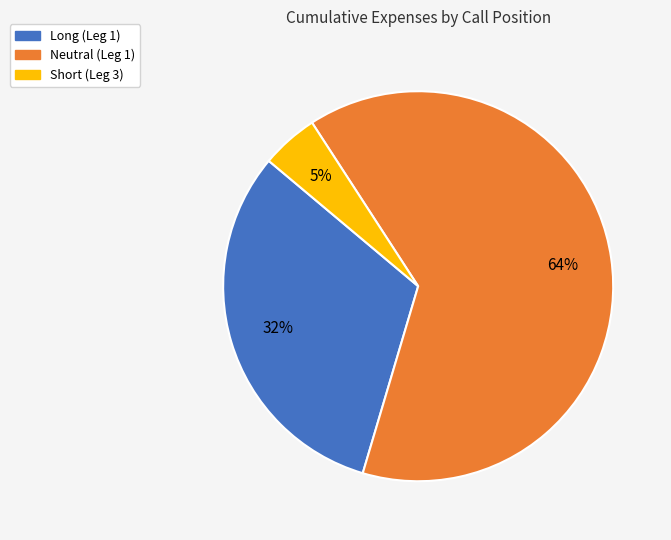

Combined, do Neutral (Leg 1) and Long (Leg 1) account for over 50%?

Yes